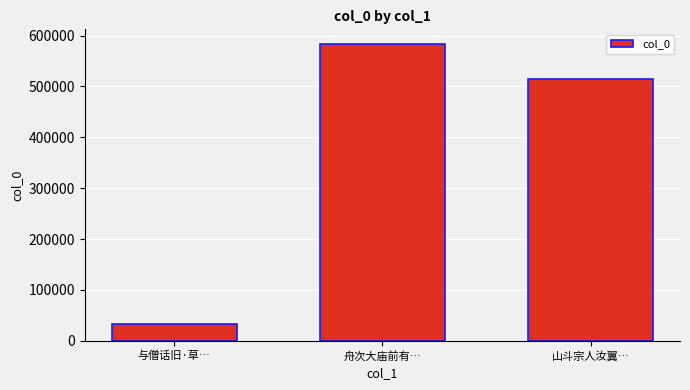

True or false: the data shows 55604 at 与僧话旧·草….

False